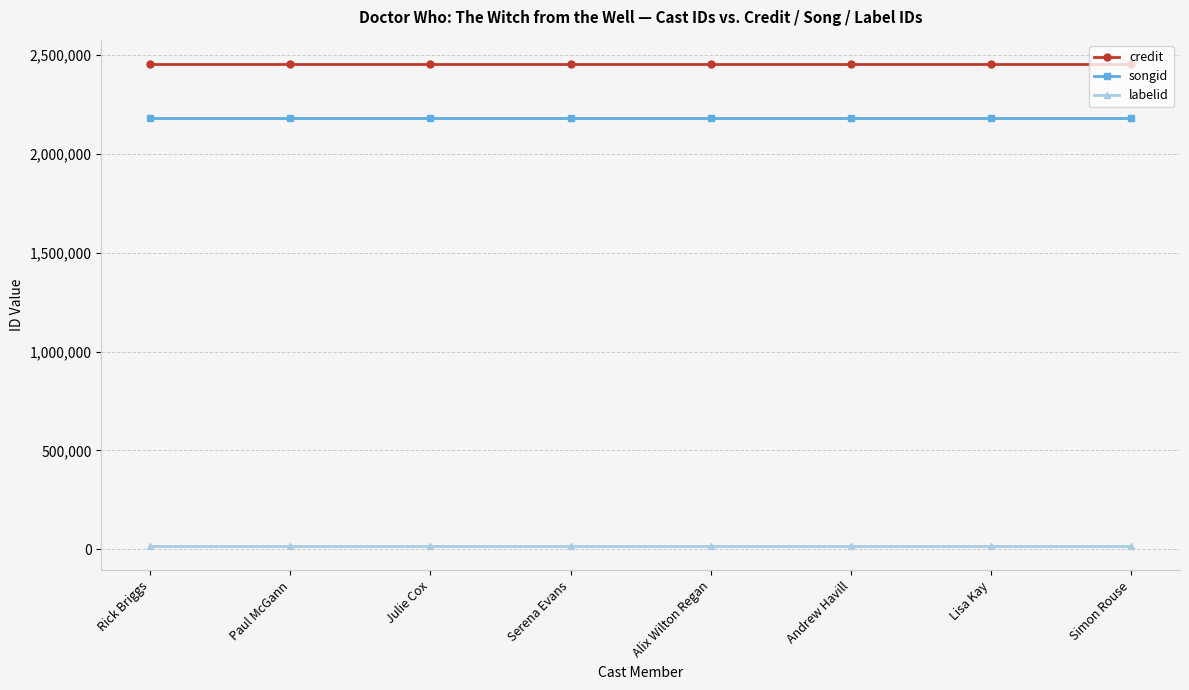

What is the sum of the songid values at Paul McGann and Serena Evans?

4359310